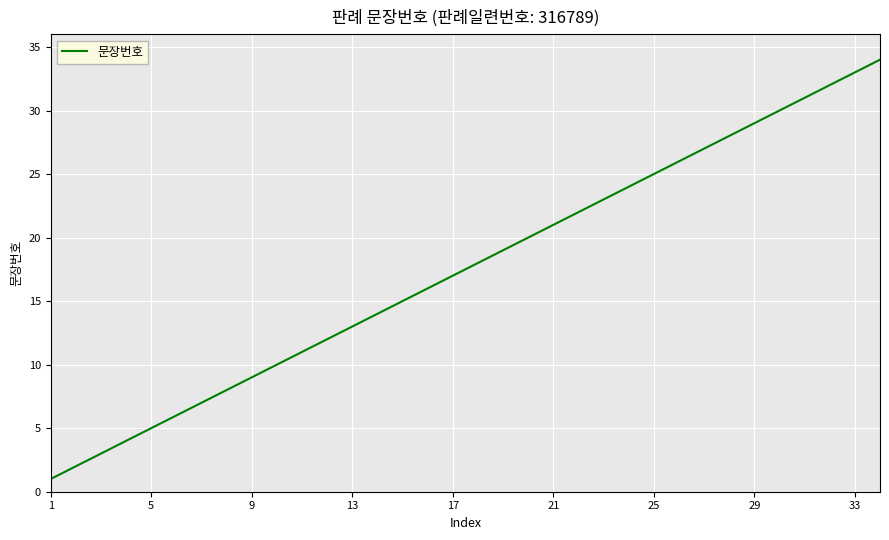

How many distinct data groups are displayed?

1